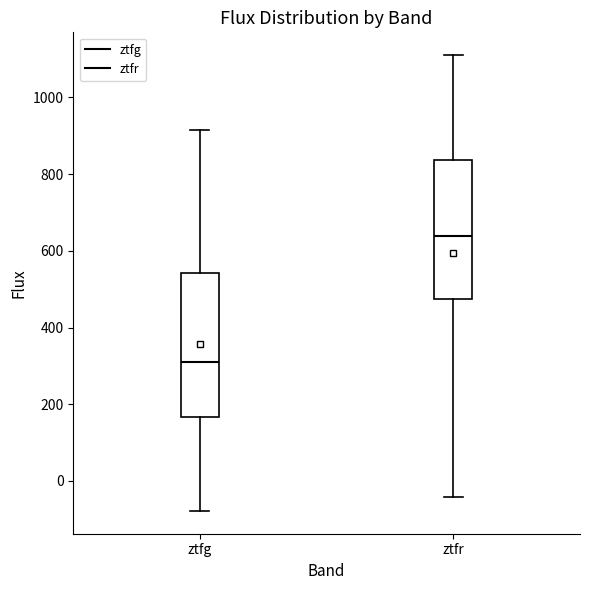

Reading left to right, read every box against the y-axis: the position of its median line, the range the box covers, and the ends of its whiskers. The values are not printed on the chart, so give them approximately, as read against the axis.

ztfg: median 320, box 160 to 540, whiskers -80 to 920
ztfr: median 640, box 480 to 840, whiskers -40 to 1120